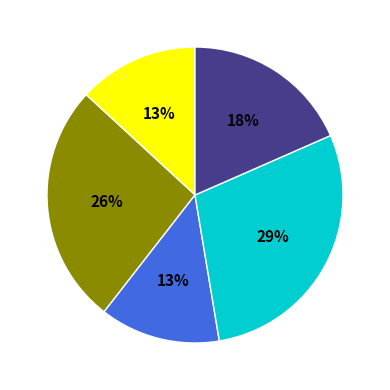

To the nearest percent, what is the average slice percentage?

20%